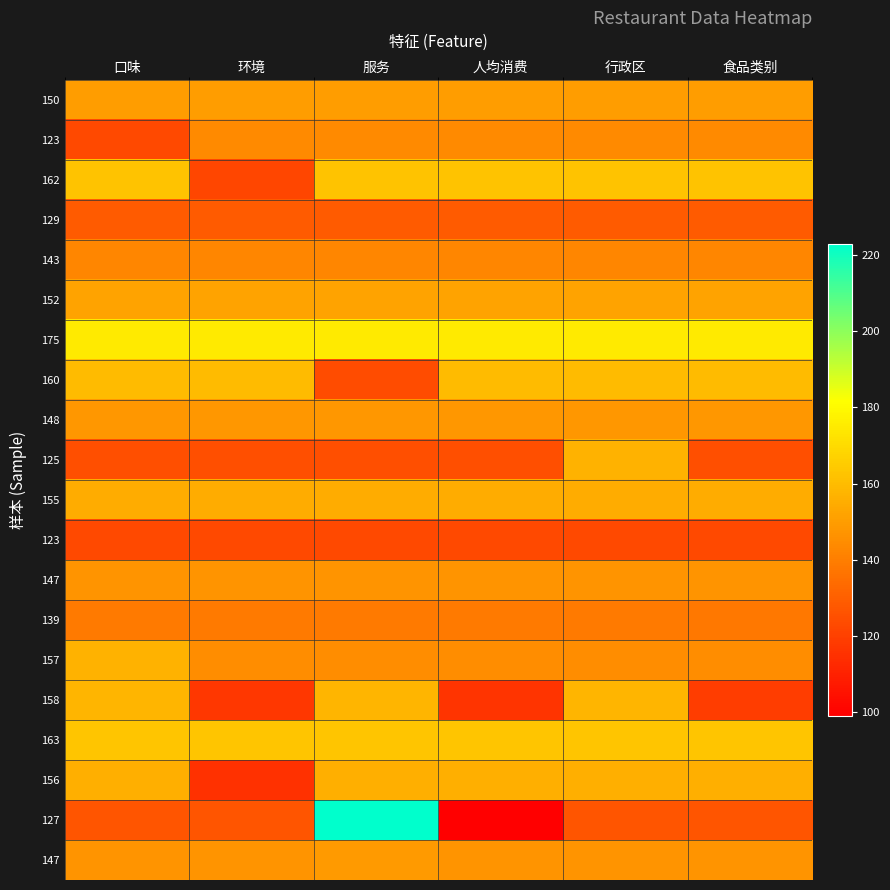

What is the smallest value displayed?

99